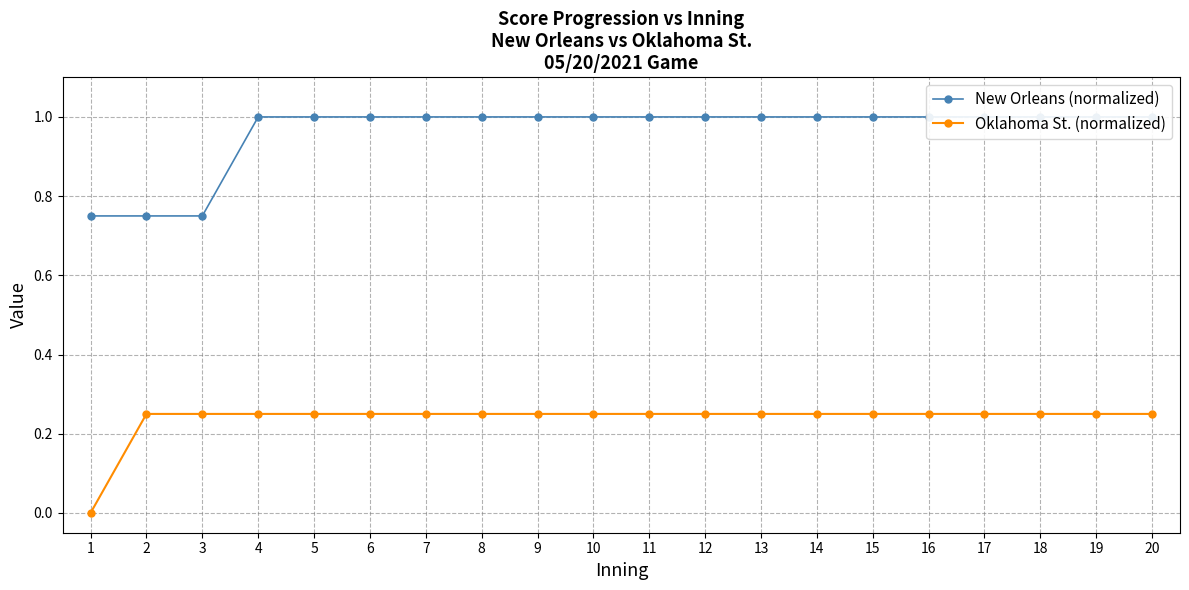

Which series has the largest total across all categories?

New Orleans (normalized)